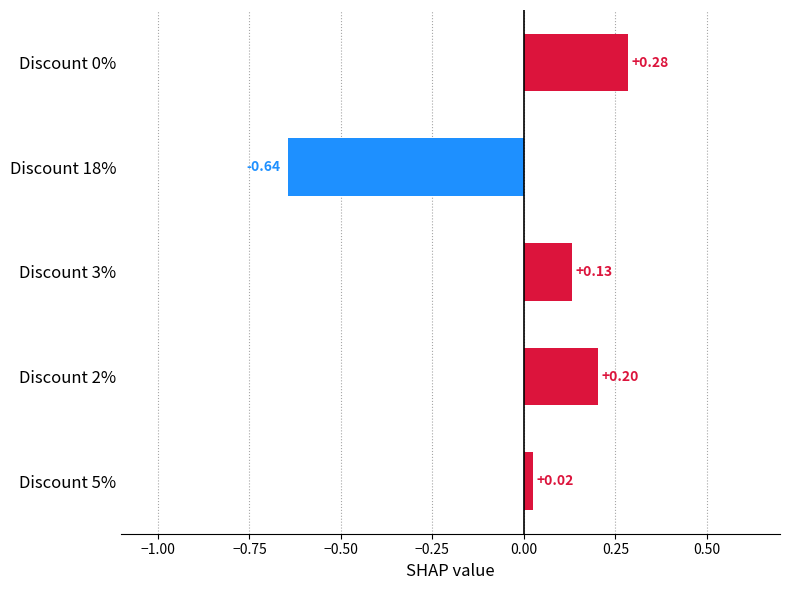

Between Discount 2% and Discount 5%, which is larger?

Discount 2%